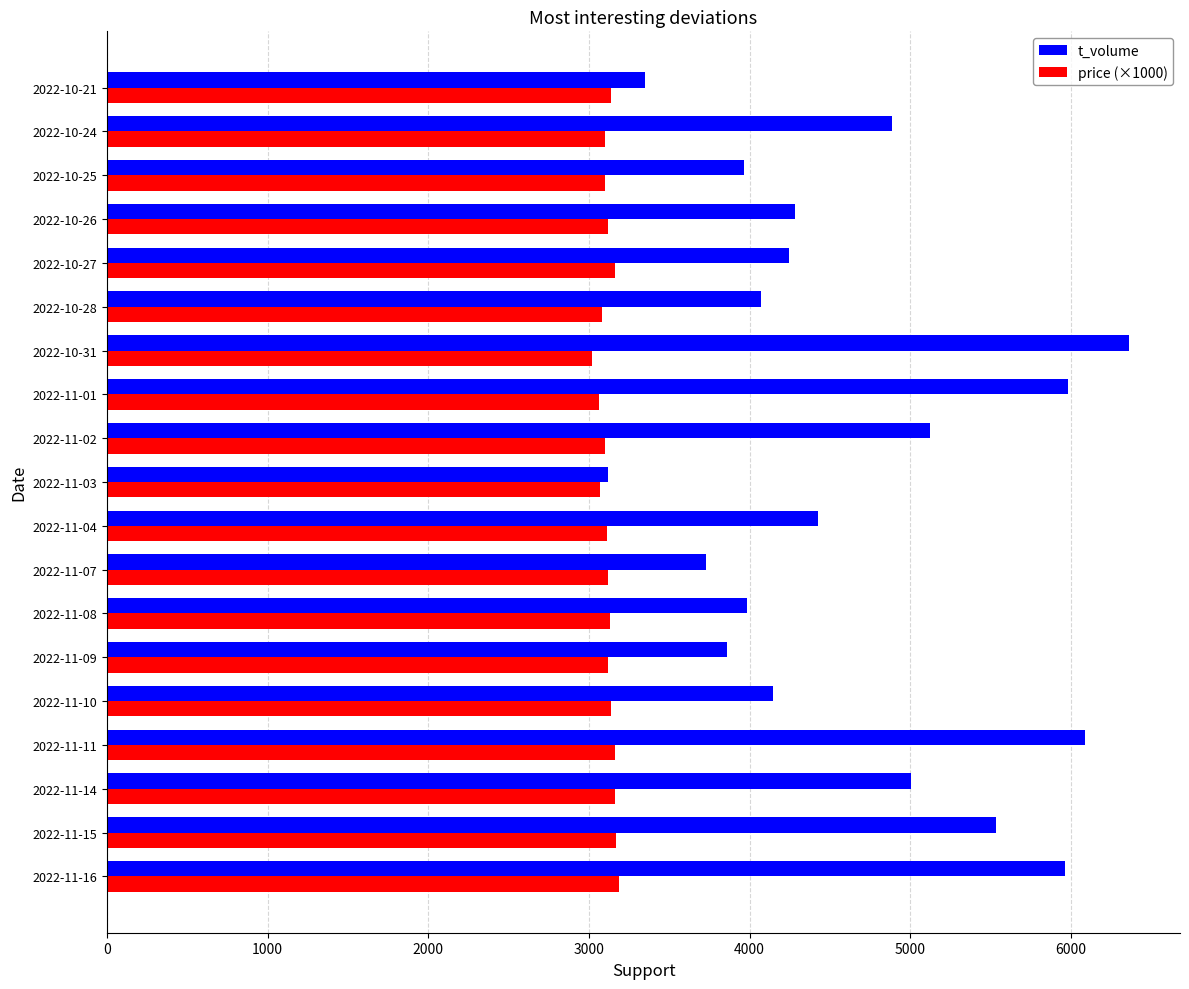

Rank the series by their maximum value, from lowest to highest.

price (×1000), t_volume